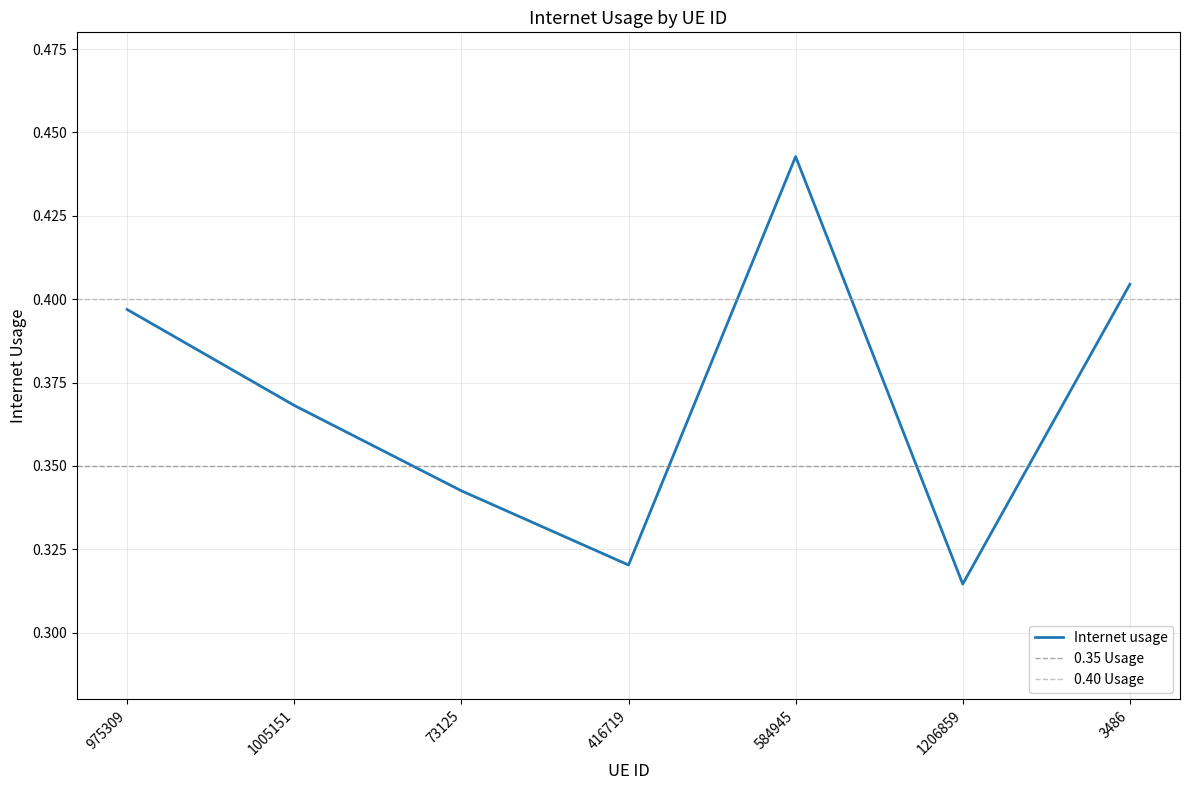

Which label corresponds to the smallest value in the chart?

1206859